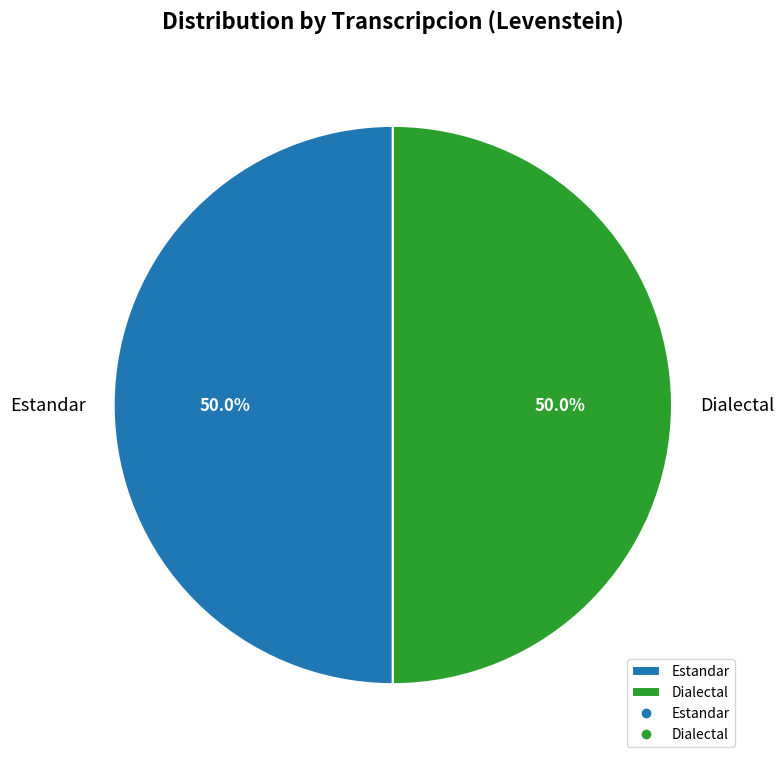

What percentage is the Estandar slice, to the nearest percent?

50%